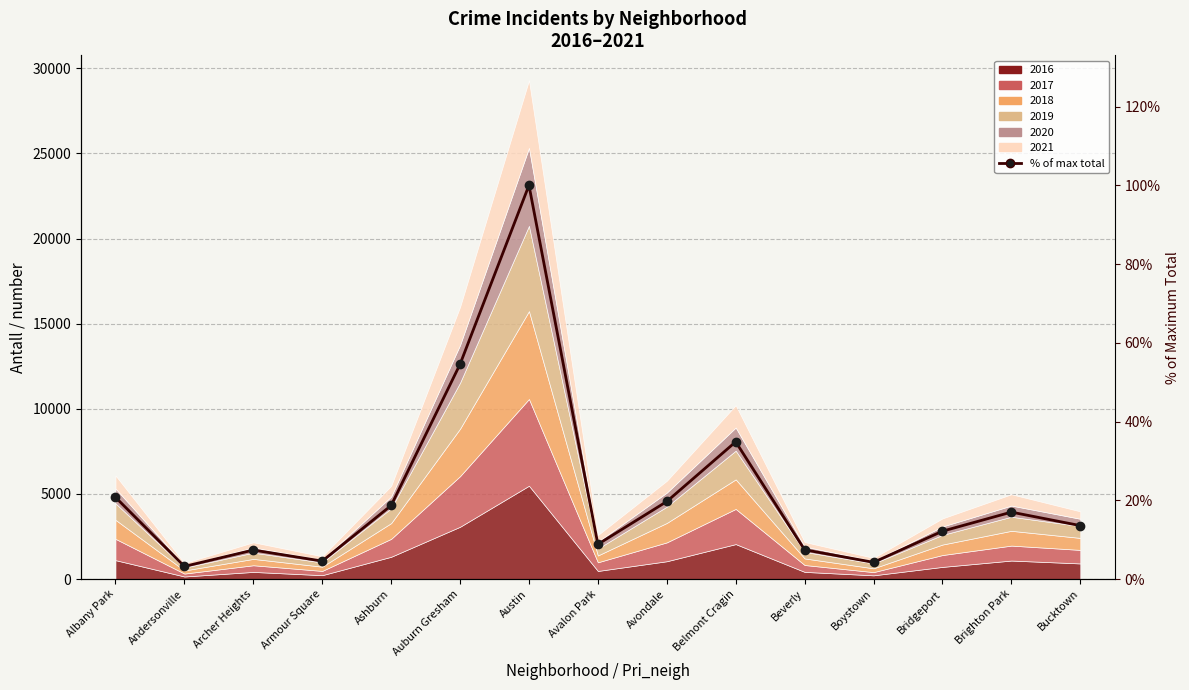

Count the number of categories in the chart.

15